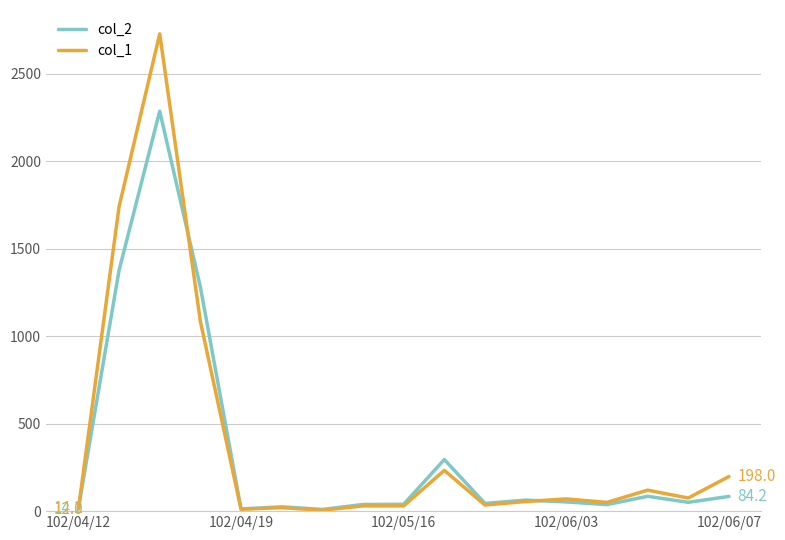

List the series in order of their peak value, lowest first.

col_2, col_1